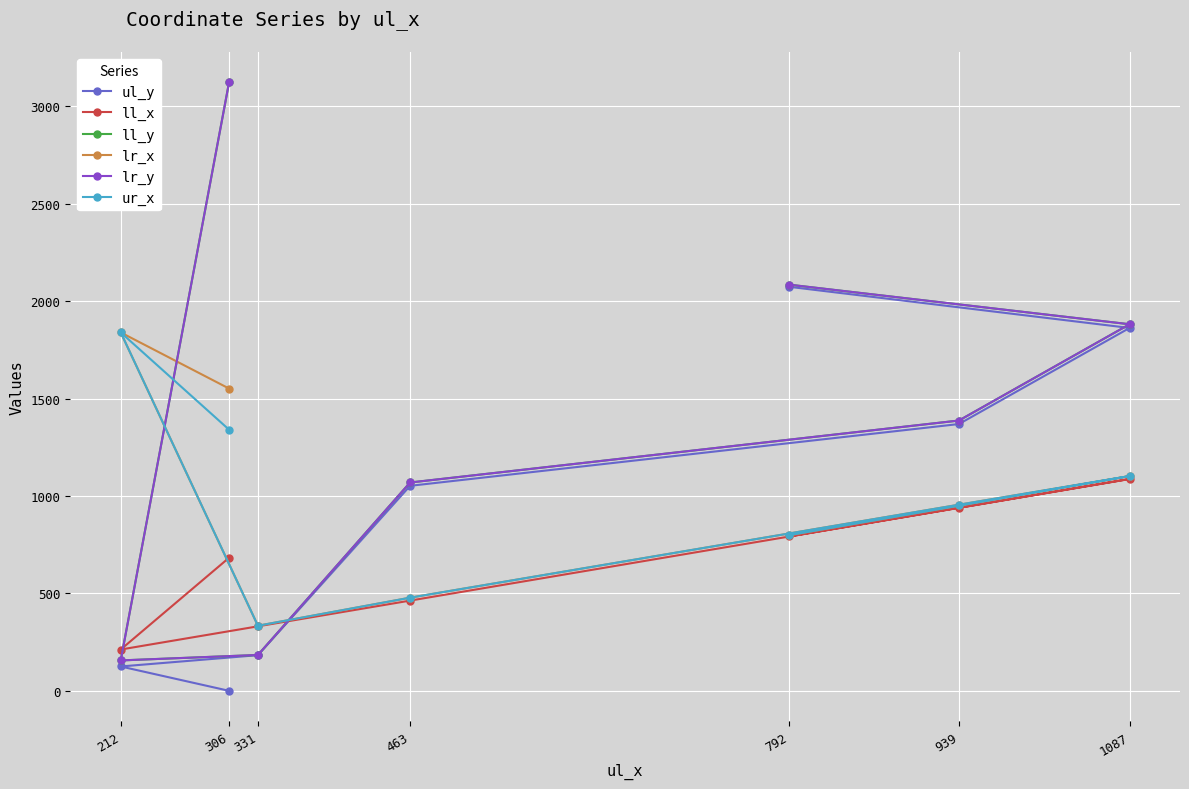

How many distinct data groups are displayed?

6